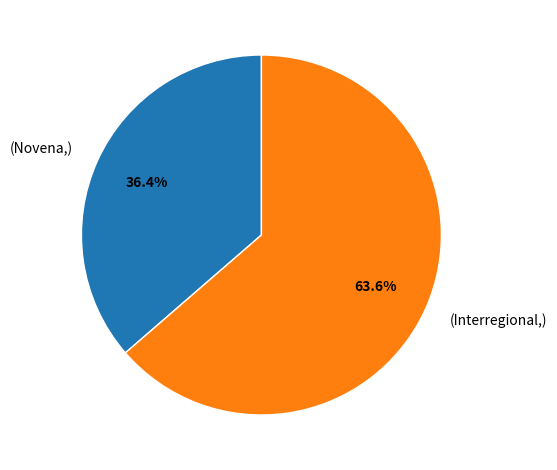

Does any single category account for the majority?

Yes